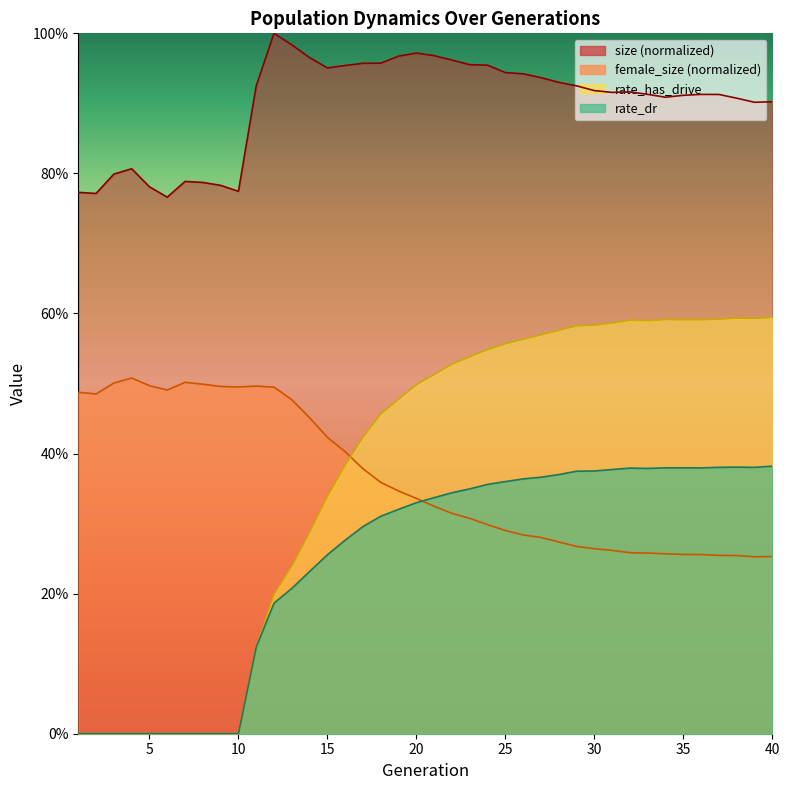

How many rate_has_drive values are between 0 and 1?

40